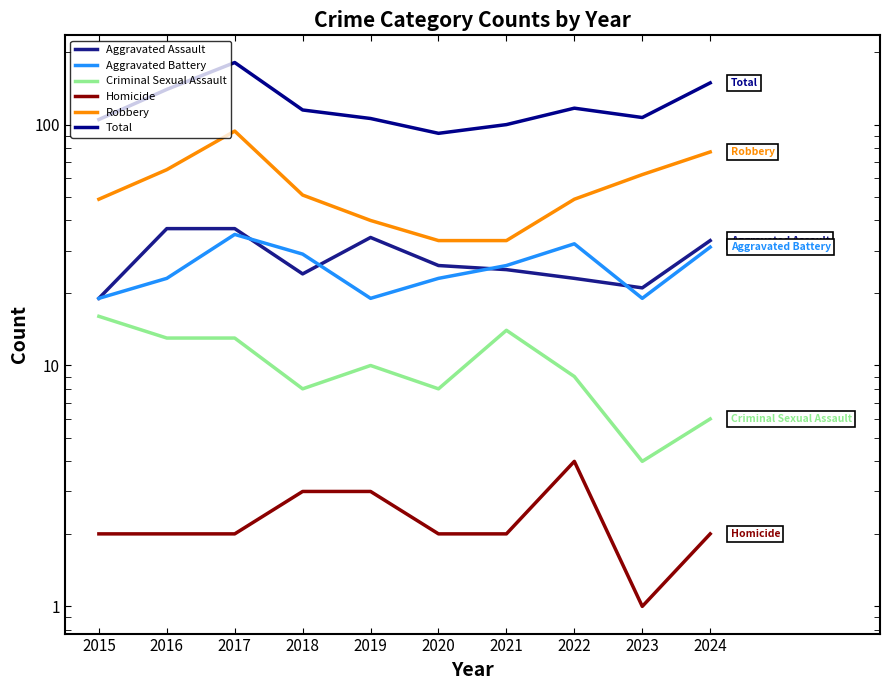

The value of Aggravated Battery at 2022 is 54. True or false?

False